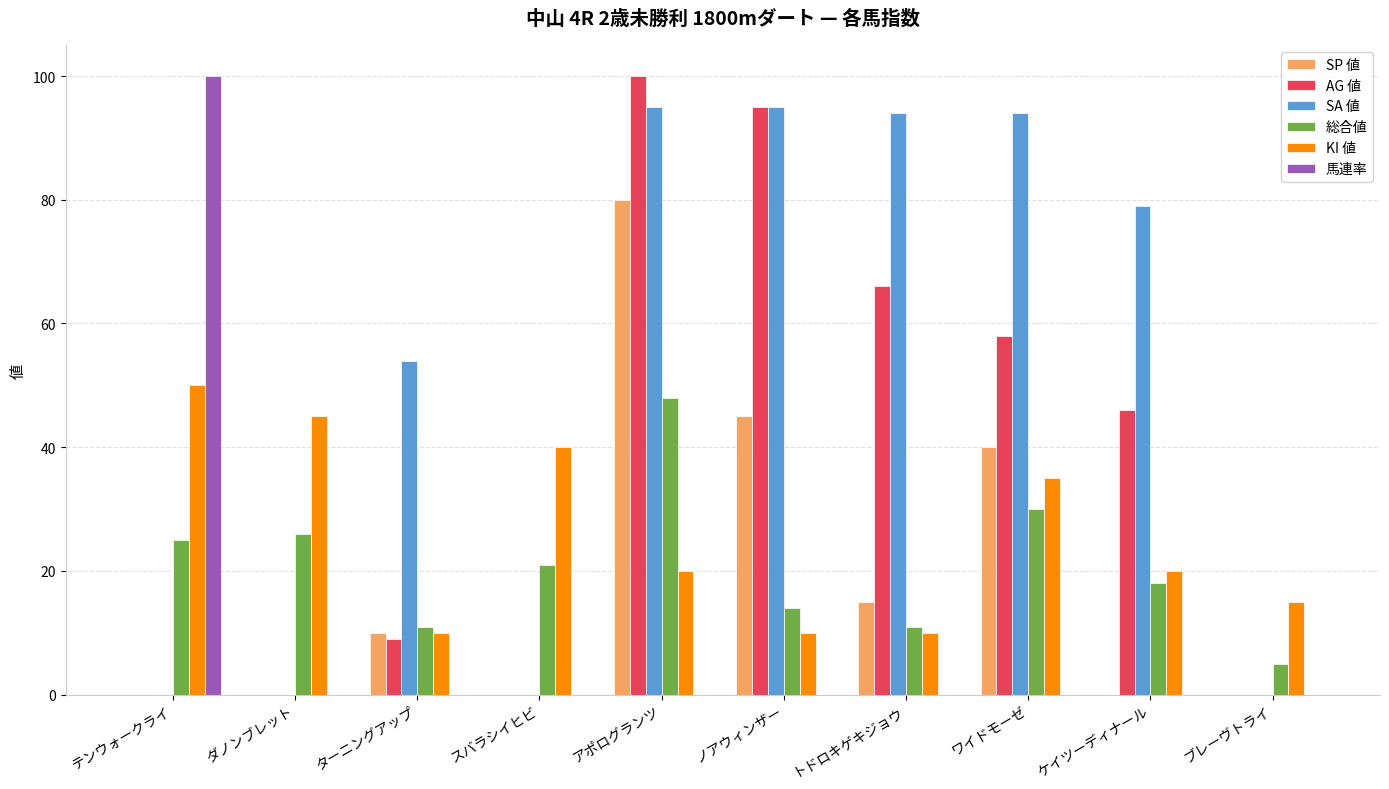

What is the sum of all SP 値 values?

190